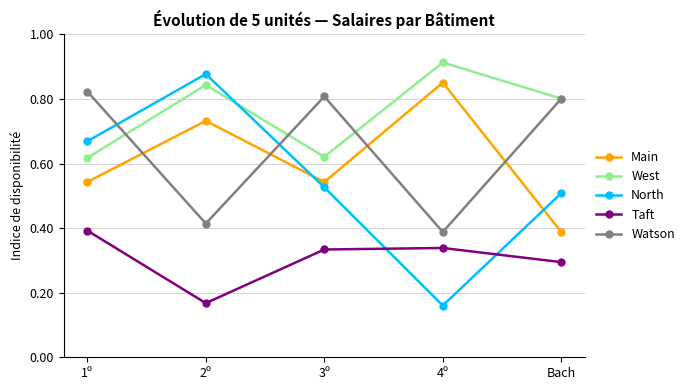

Between 3º and Bach, which series saw the biggest shift?

West